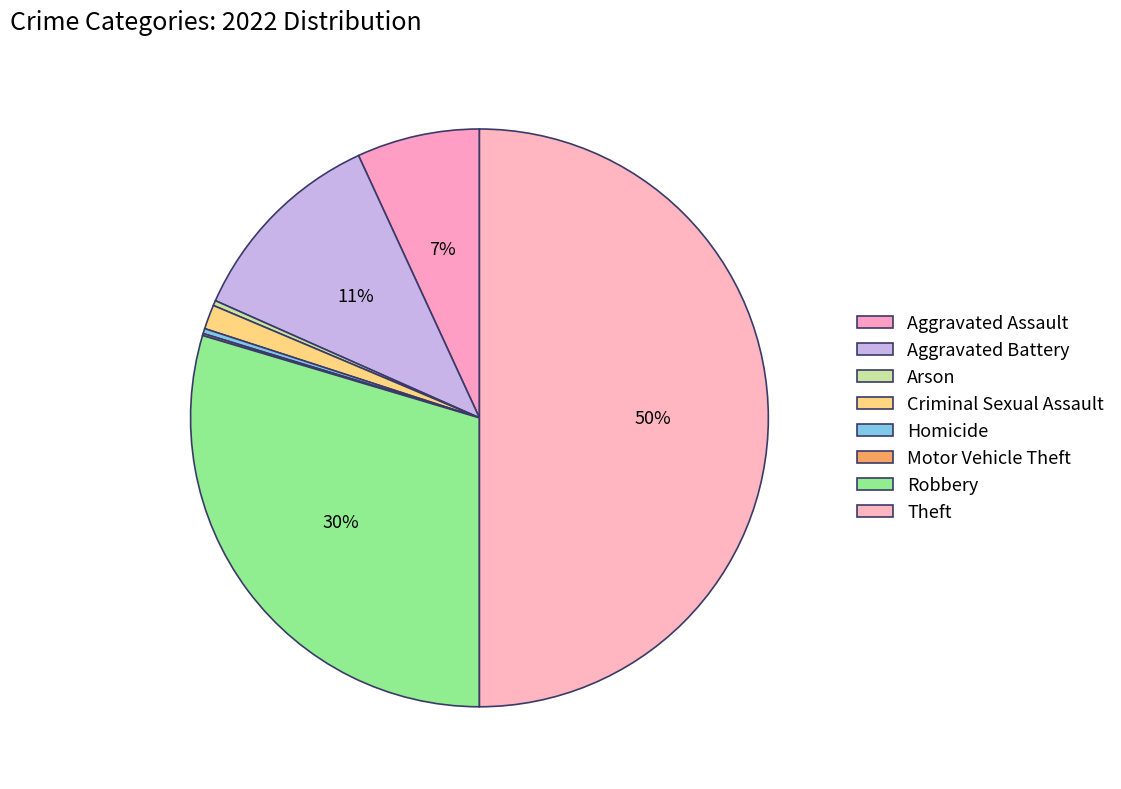

Rank the categories by value from highest to lowest.

Theft, Robbery, Aggravated Battery, Aggravated Assault, Criminal Sexual Assault, Arson, Homicide, Motor Vehicle Theft